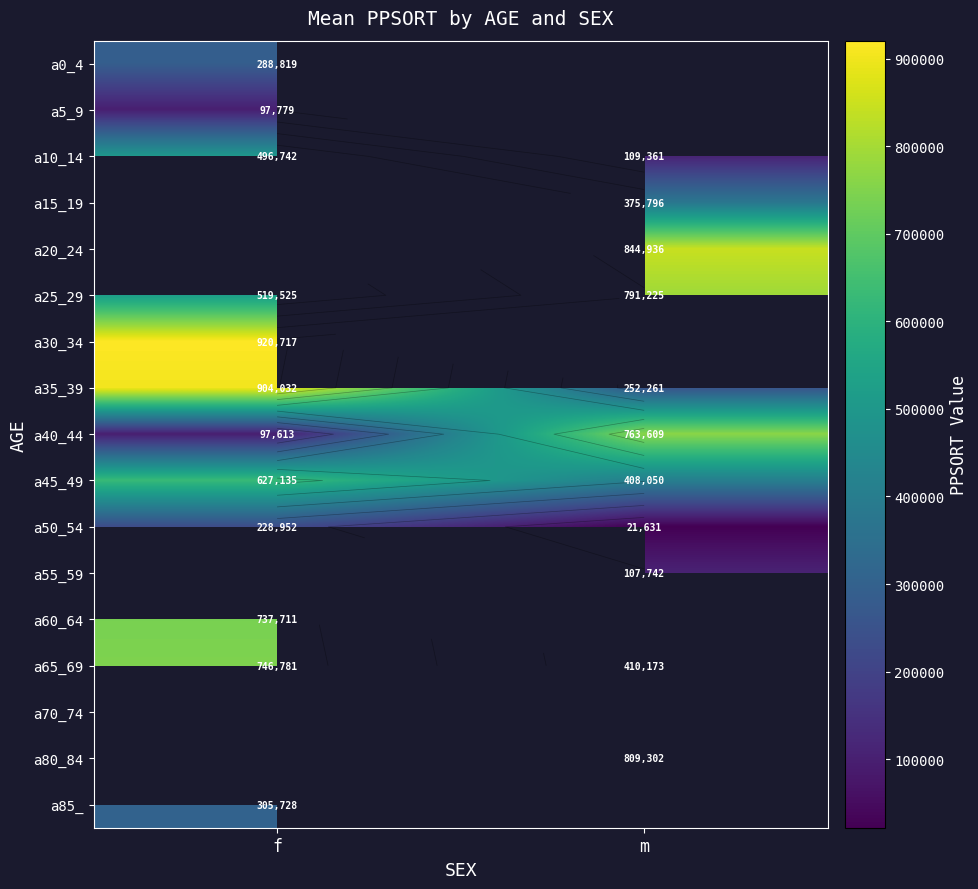

Which series changed the most between f and m?

a40_44